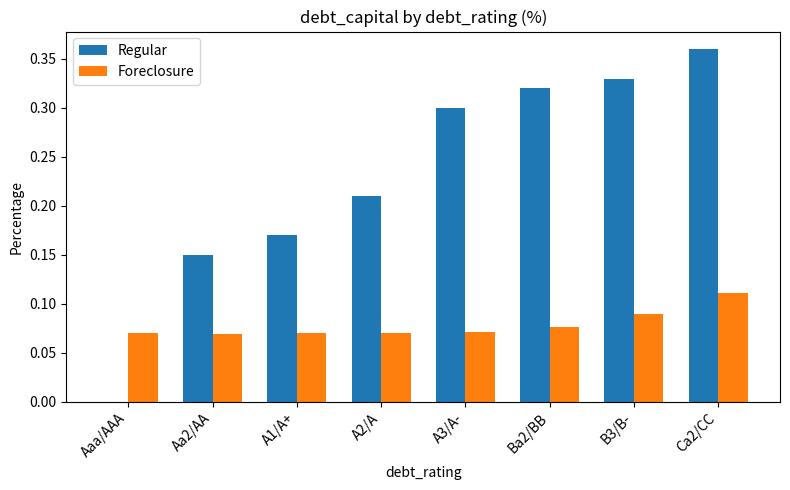

Which label corresponds to the largest value in the chart?

Ca2/CC